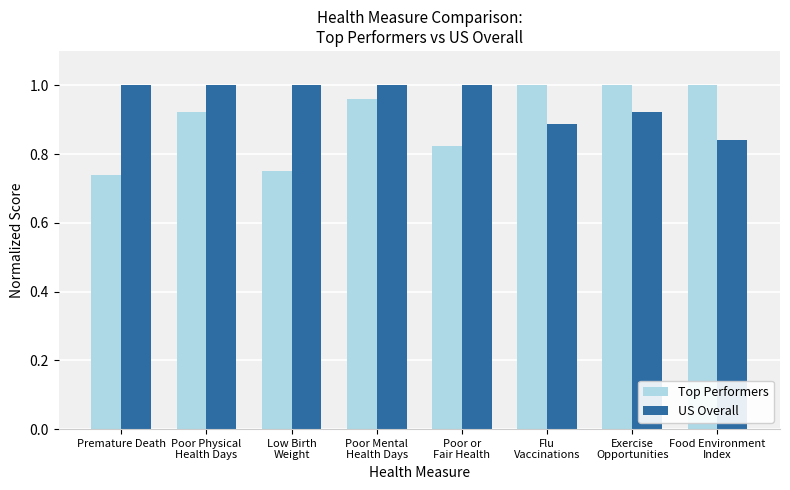

What is the label of the 4th bar from the right?

Poor or
Fair Health